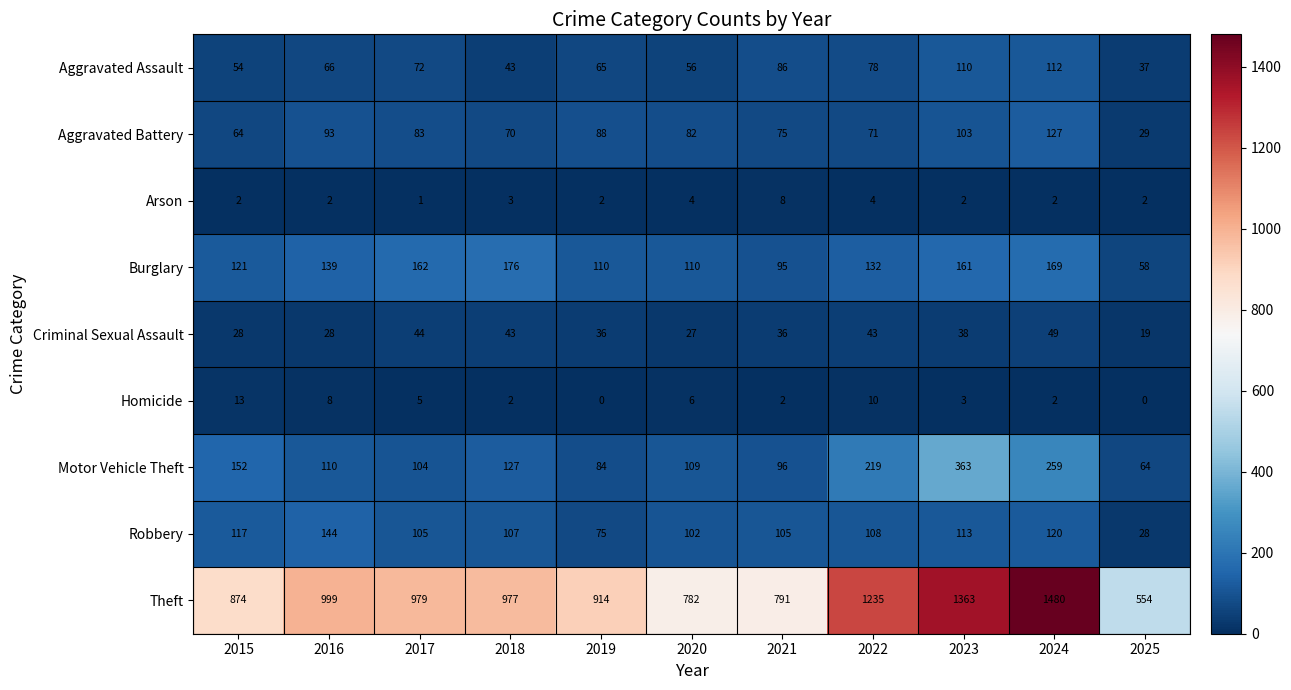

Rank the series by their maximum value, from lowest to highest.

Arson, Homicide, Criminal Sexual Assault, Aggravated Assault, Aggravated Battery, Robbery, Burglary, Motor Vehicle Theft, Theft